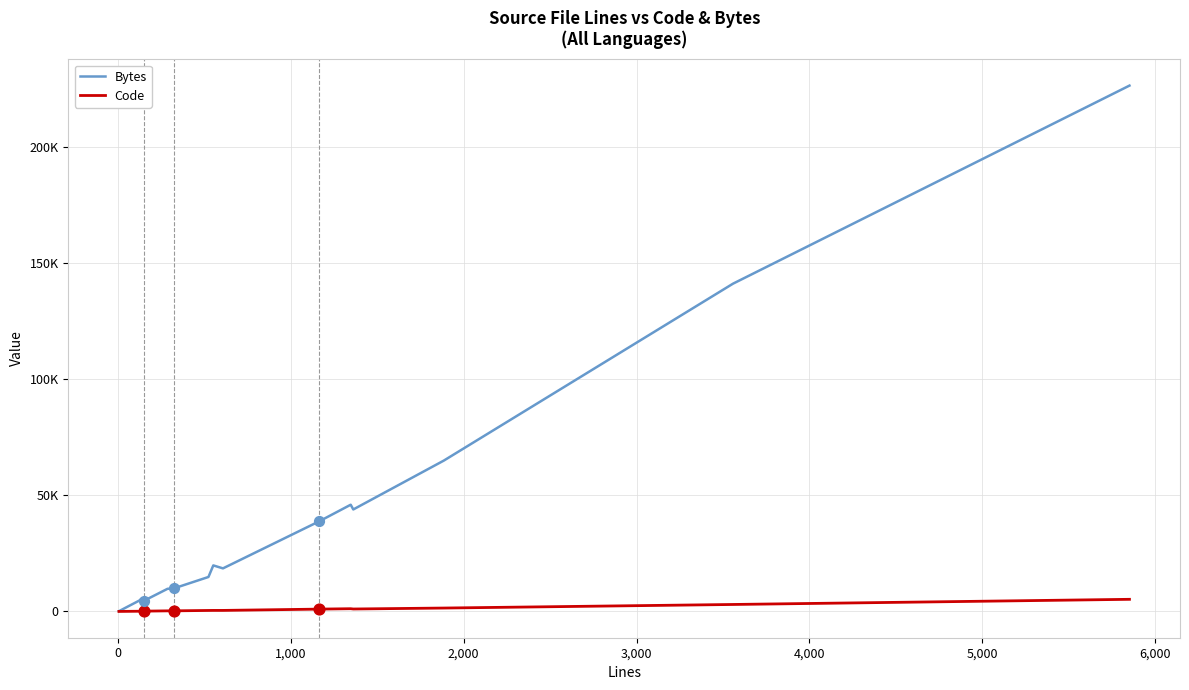

What are all the series names shown in the legend?

Bytes, Code